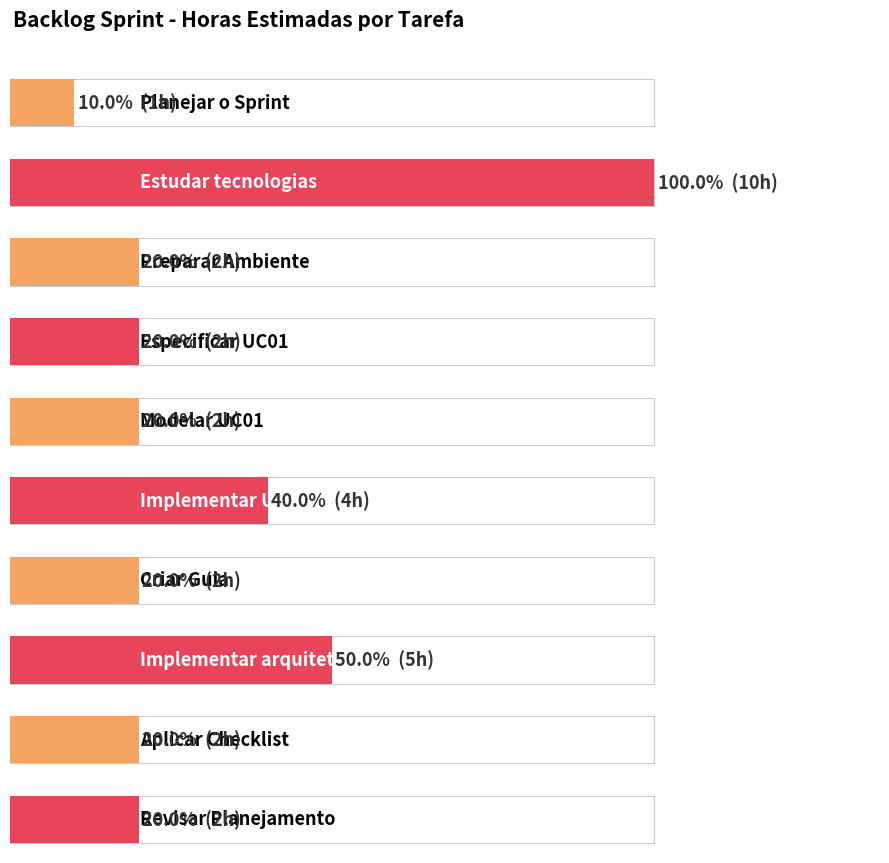

Count the number of data series in this chart.

1